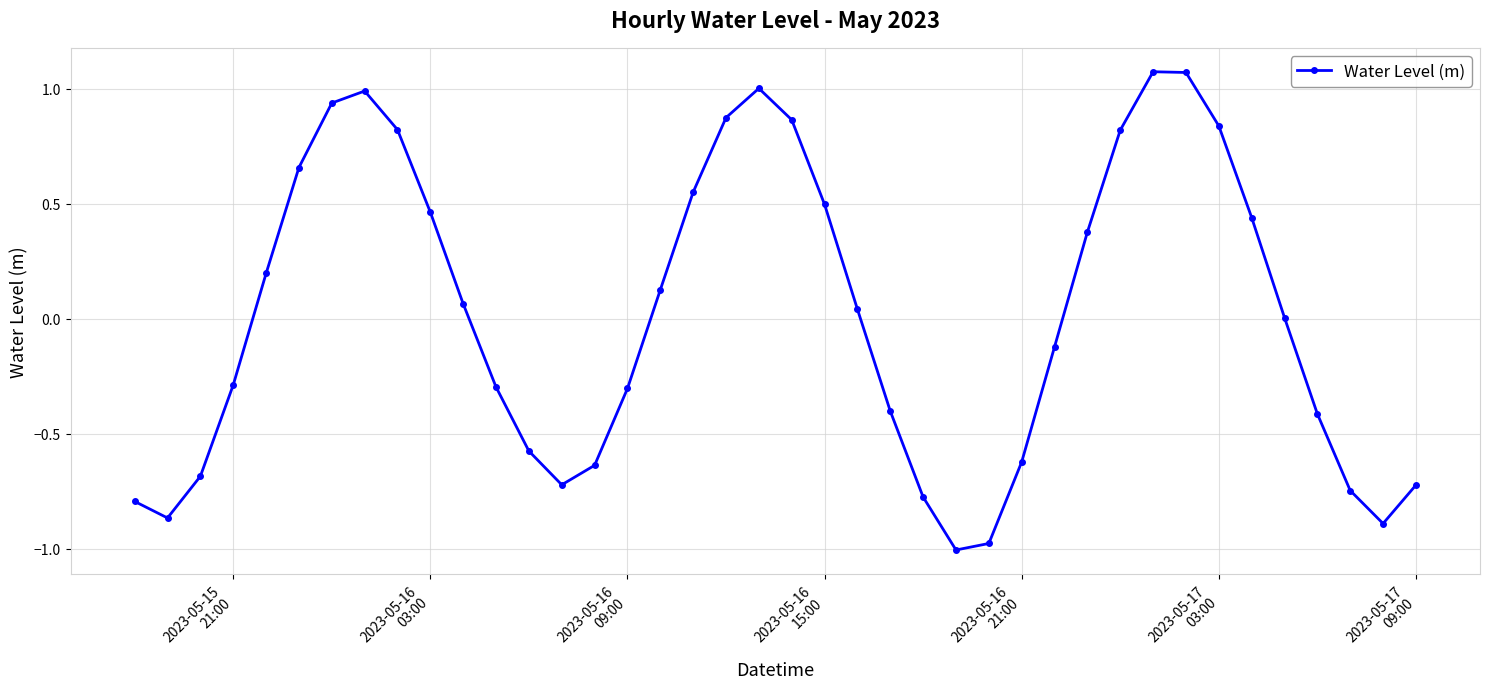

True or false: there are more than 1 points higher than both neighbors.

True